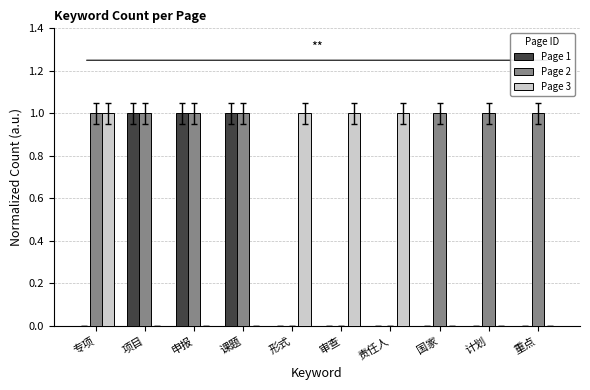

The Page 2 series shows 1 at 申报. True or false?

True